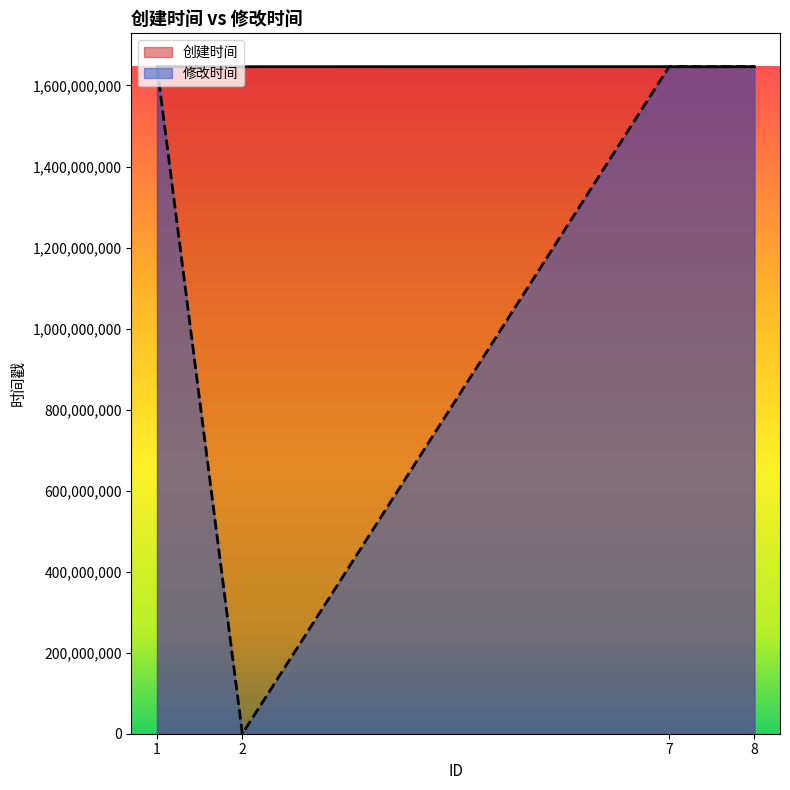

Rank the categories by 修改时间 value from lowest to highest.

2, 7, 8, 1